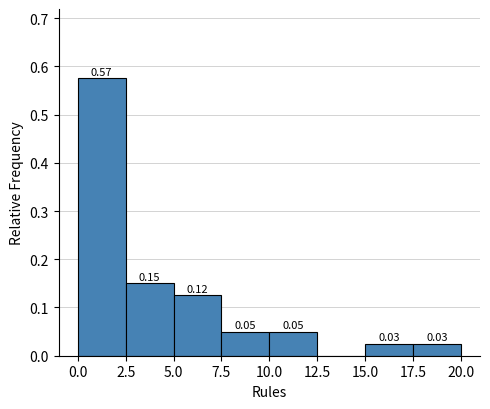

Which range on the x-axis has the tallest bar?

0.0 to 2.5